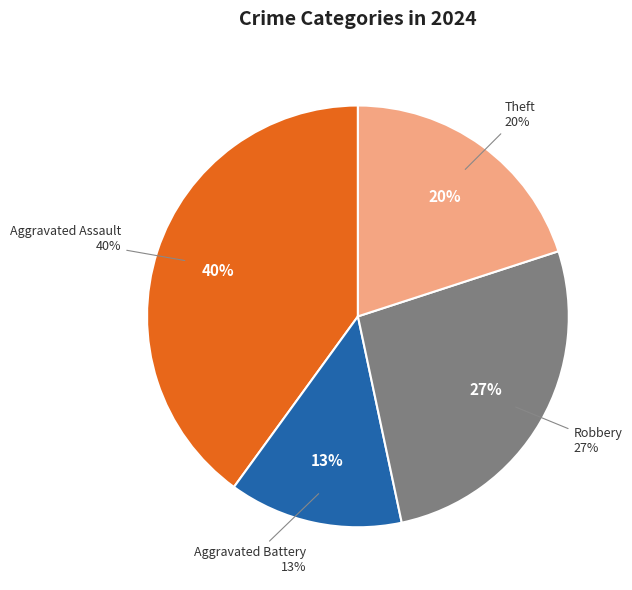

Do Robbery and Motor Vehicle Theft together represent more than half of the pie?

No